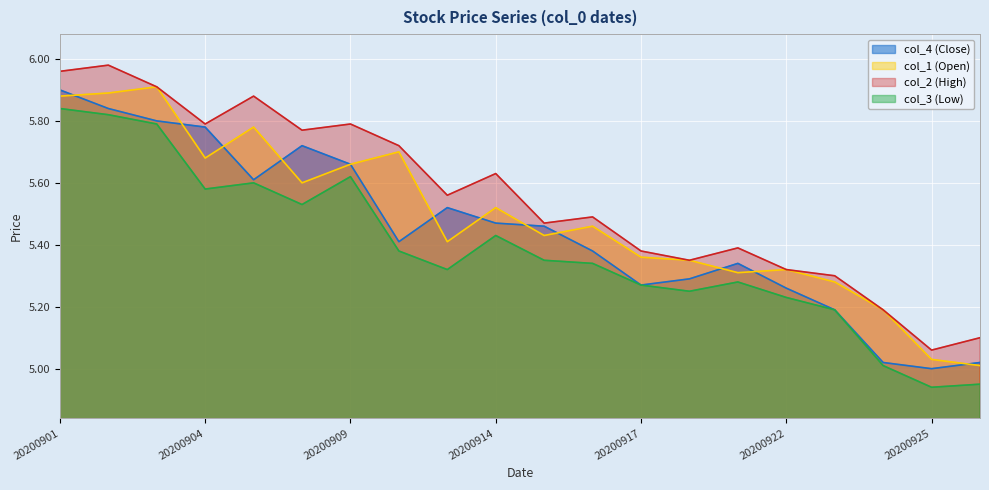

At which category does col_3 (Low) reach its first local valley?

20200904